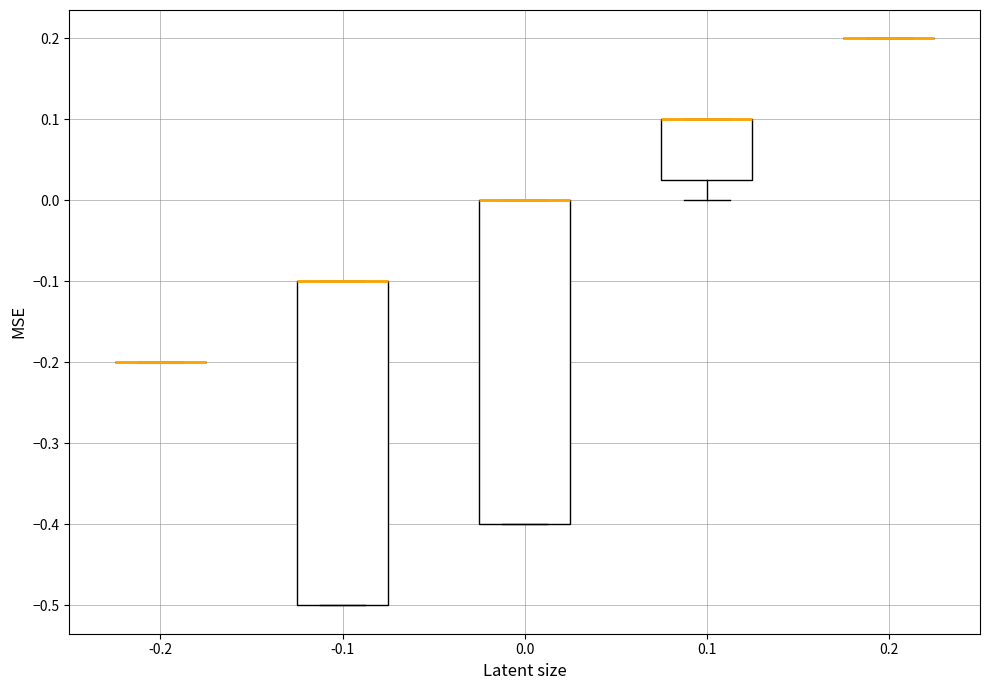

Reading left to right, transcribe this box plot: for each box, give where its median line is, the range the box spans, and where its two whiskers end, as read against the y-axis. The values are not printed on the chart, so give them approximately, as read against the axis.

-0.2: box collapsed to a line at -0.20, whiskers -0.20 to -0.20
-0.1: median -0.10 (drawn on the box's upper edge), box -0.50 to -0.10, whiskers -0.50 to -0.10
0.0: median 0.00 (drawn on the box's upper edge), box -0.40 to 0.00, whiskers -0.40 to 0.00
0.1: median 0.10 (drawn on the box's upper edge), box 0.03 to 0.10, whiskers 0.00 to 0.10
0.2: box collapsed to a line at 0.20, whiskers 0.20 to 0.20